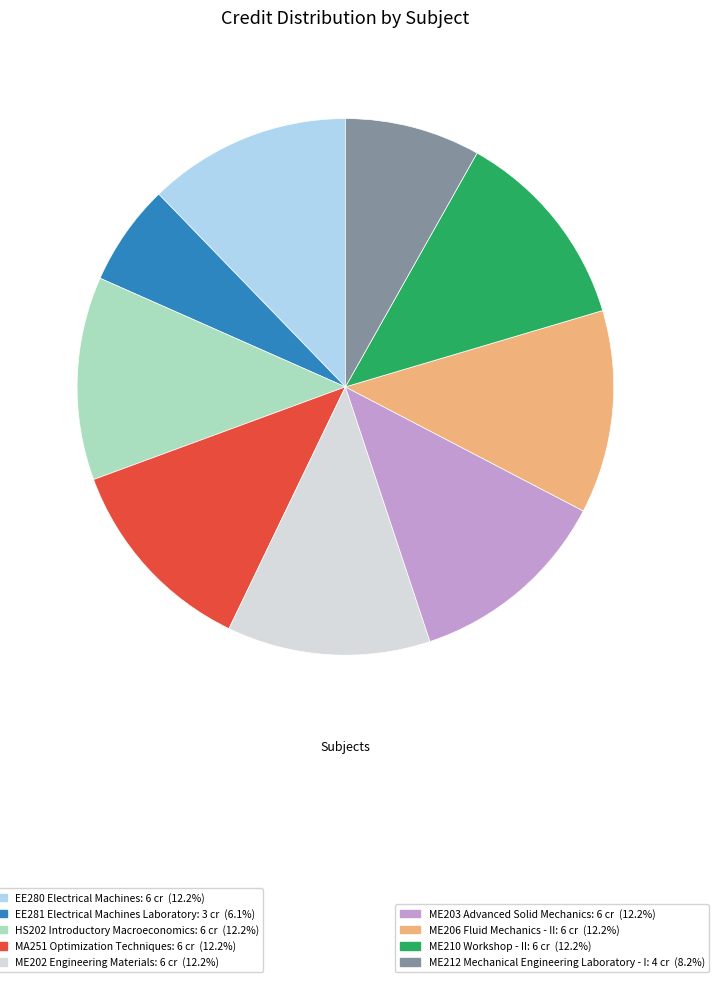

Does any single category account for the majority?

No